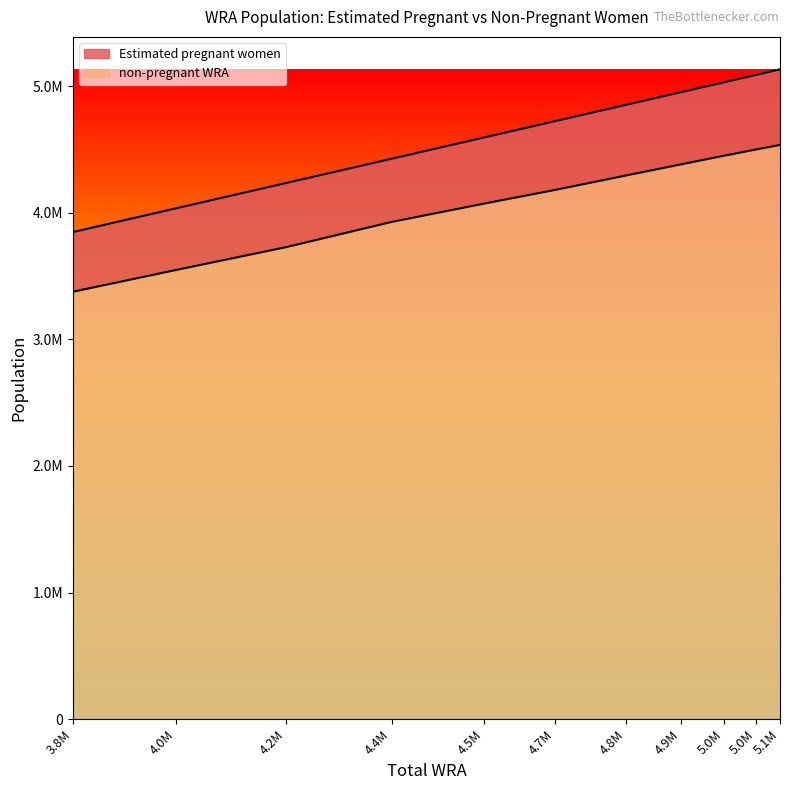

True or false: the data has more than 2 interior local peaks.

False